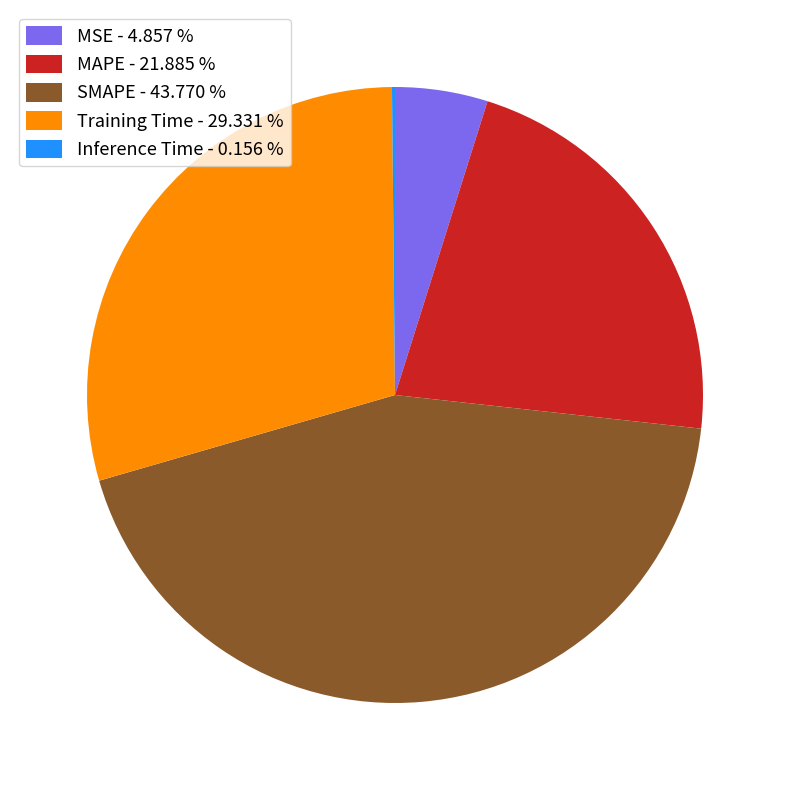

Between MSE - 4.857 % and MAPE - 21.885 %, which is larger?

MAPE - 21.885 %